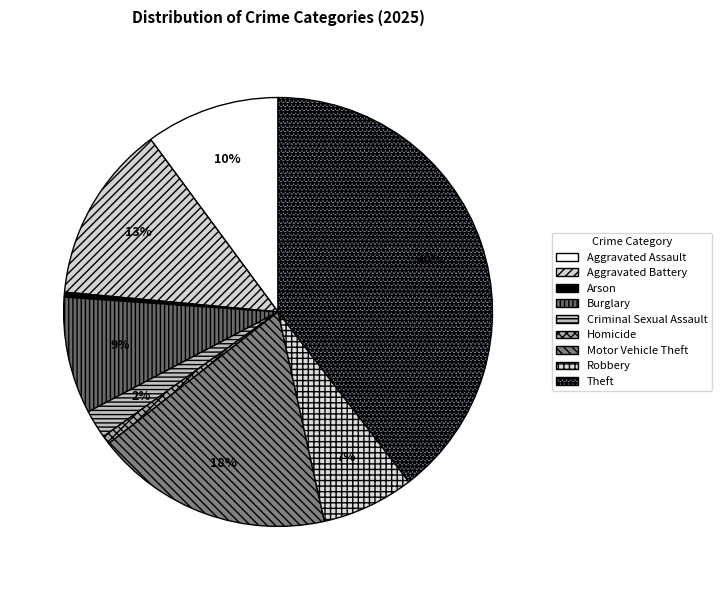

The Robbery slice represents 7% of the pie. True or false?

True